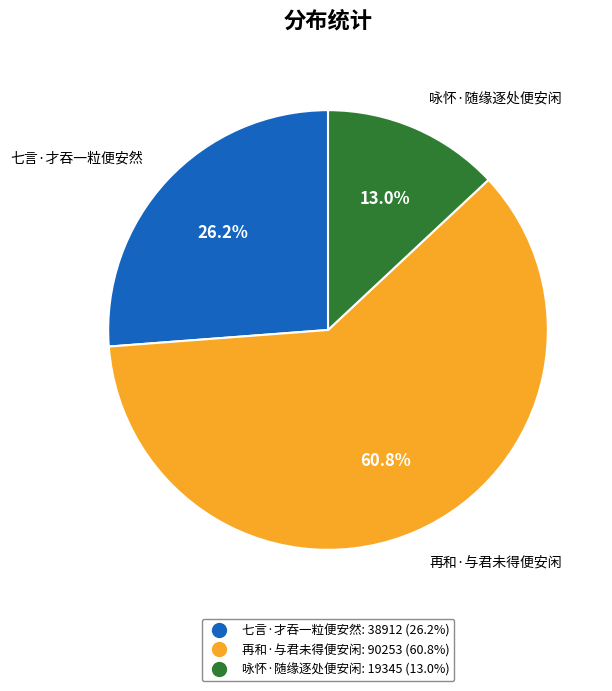

What is the ratio of the value at 咏怀·随缘逐处便安闲 to the value at 再和·与君未得便安闲?

0.2